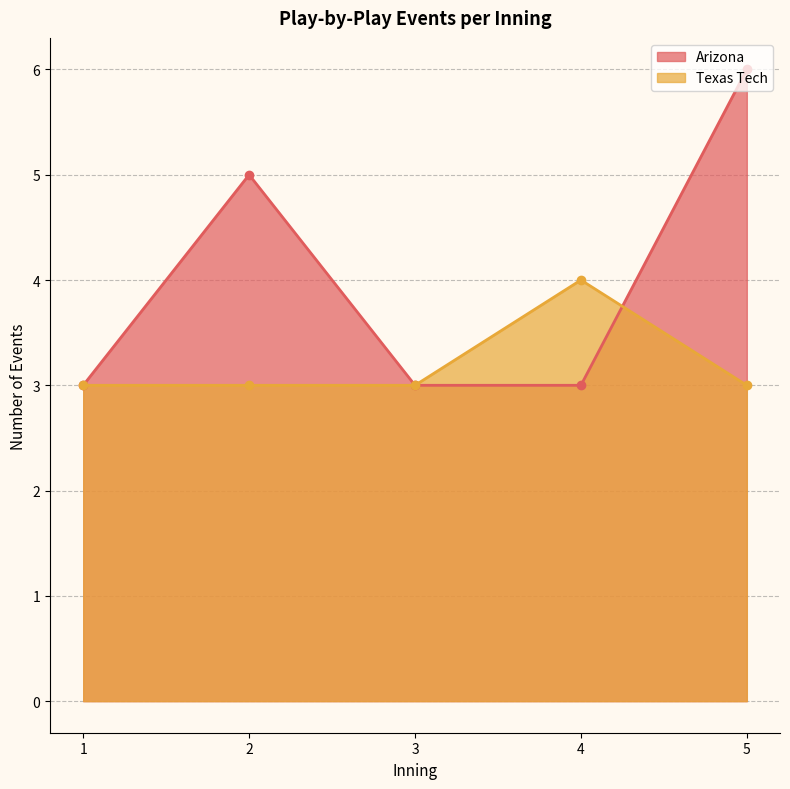

The Texas Tech series shows 1 at 1. True or false?

False